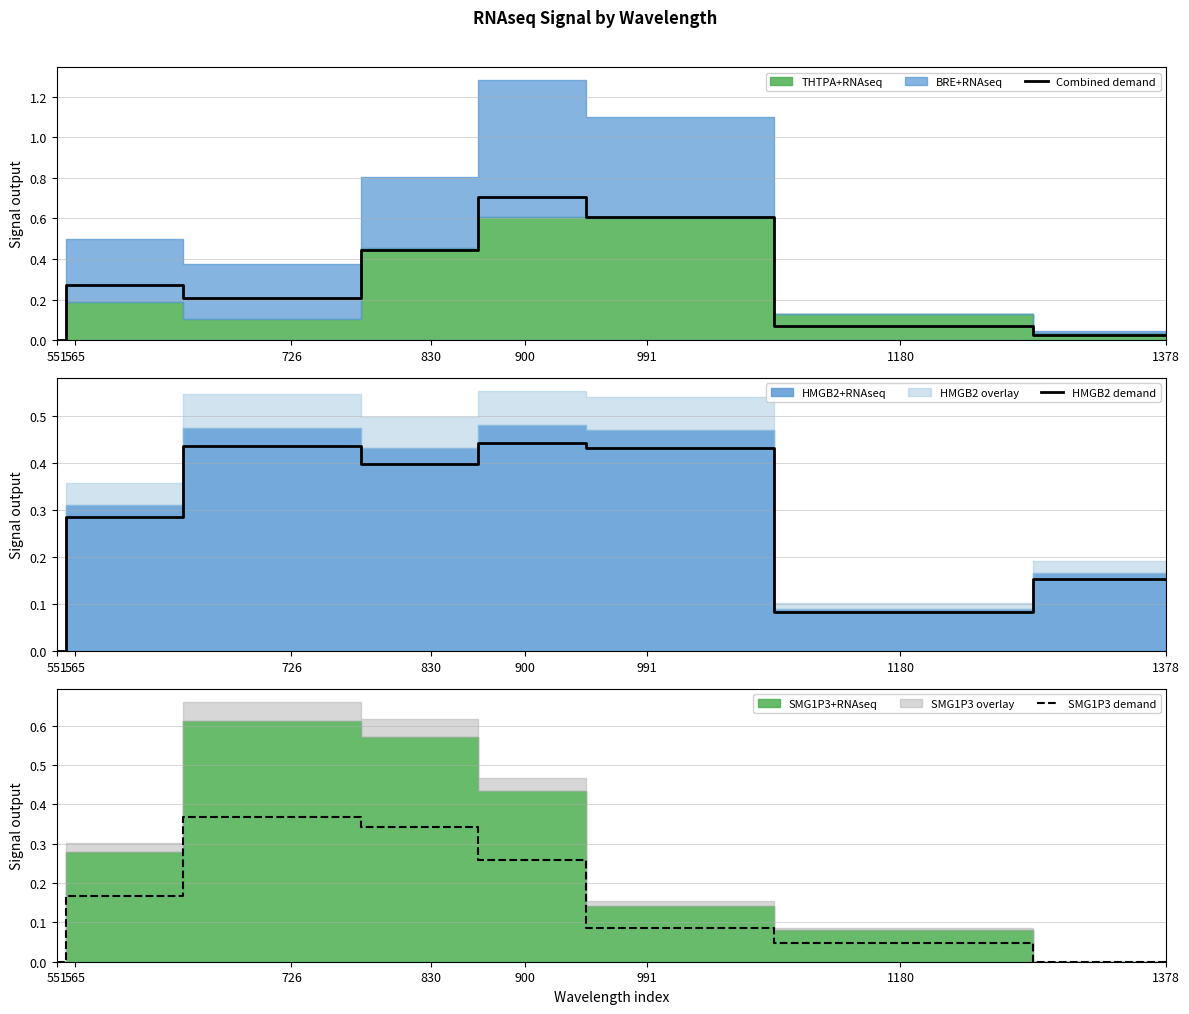

Reading left to right, extract all data points from this chart.

Combined demand: 551=0.0	565=0.3	726=0.2	830=0.4	900=0.7	991=0.6	1180=0.1	1378=0.0
HMGB2 demand: 551=0.0	565=0.3	726=0.4	830=0.4	900=0.4	991=0.4	1180=0.1	1378=0.2
SMG1P3 demand: 551=0.0	565=0.2	726=0.4	830=0.3	900=0.3	991=0.1	1180=0.0	1378=0.0